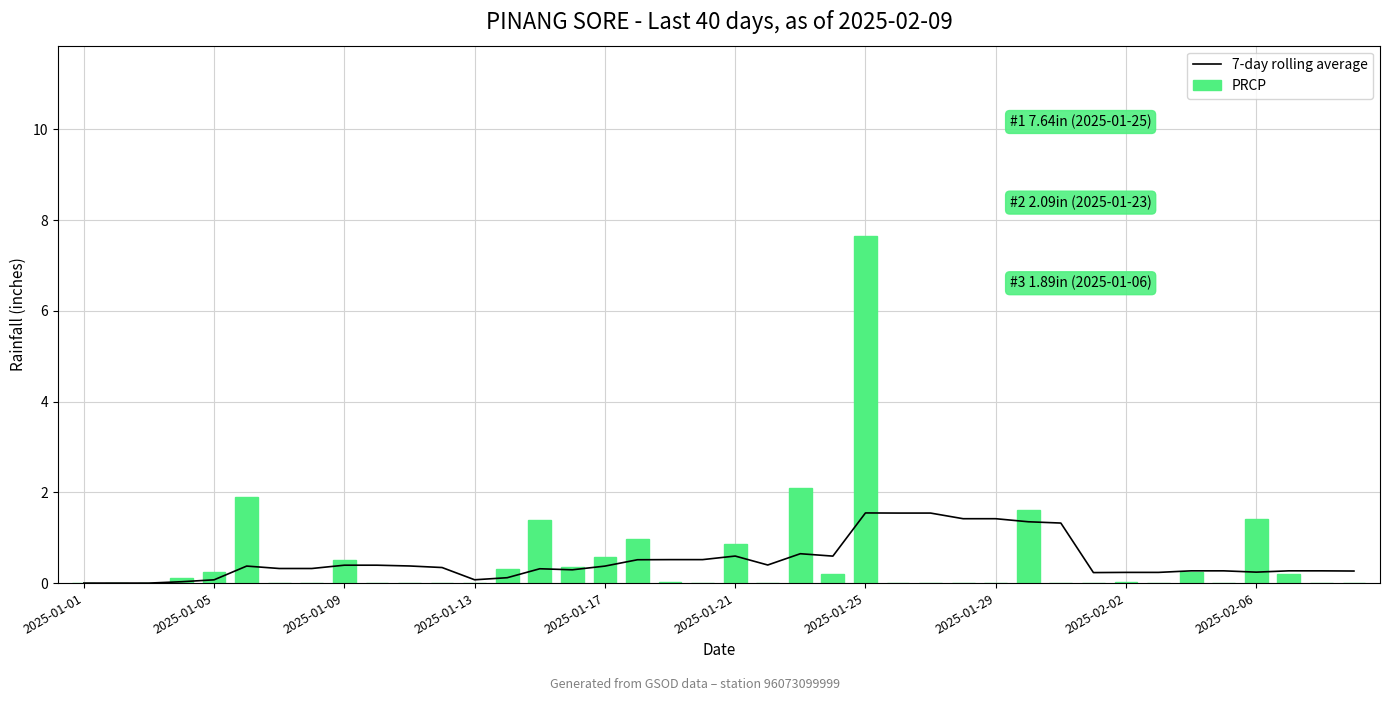

Does the chart contain stacked bars?

No